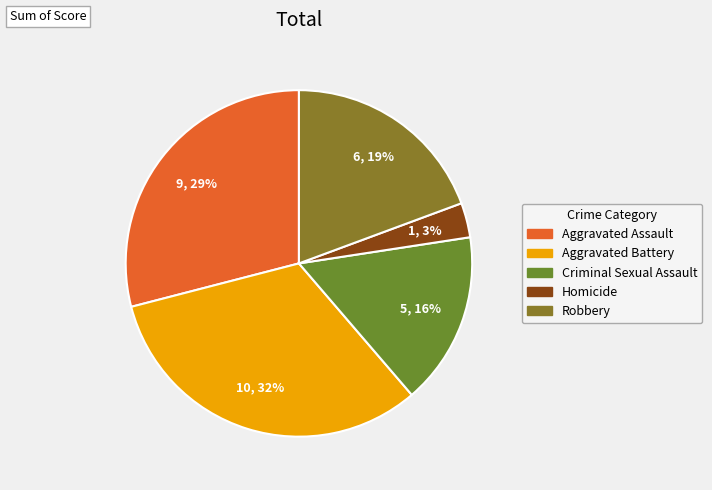

What is the smallest slice in the pie chart?

Homicide